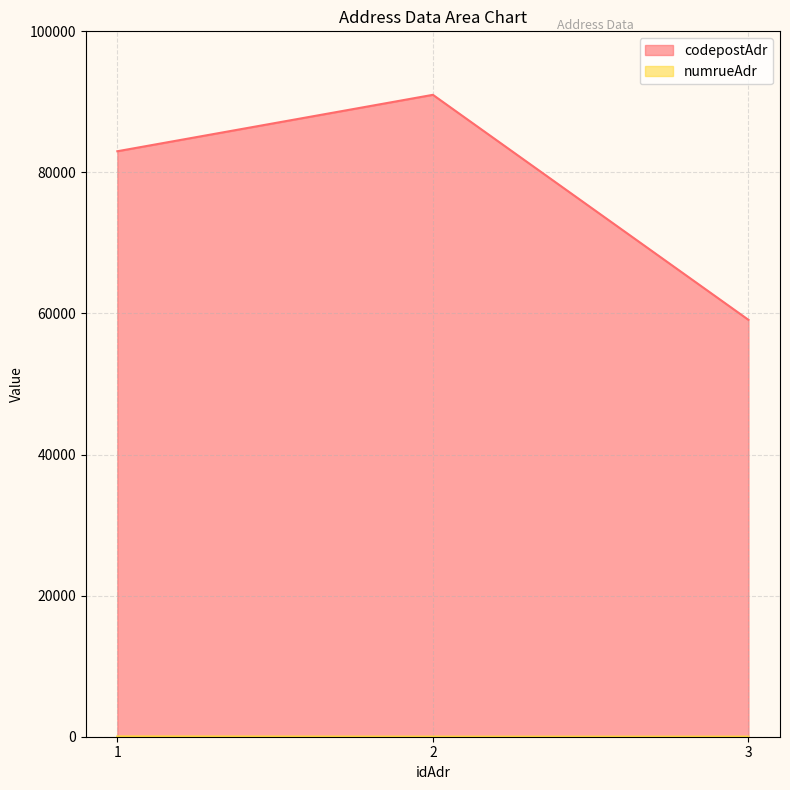

What is the total value across all series at 1?

83044